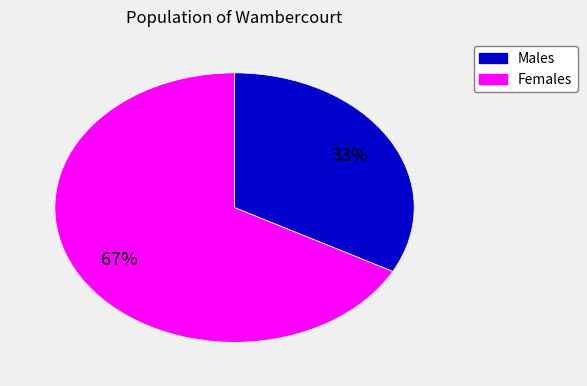

Does any single category account for the majority?

Yes